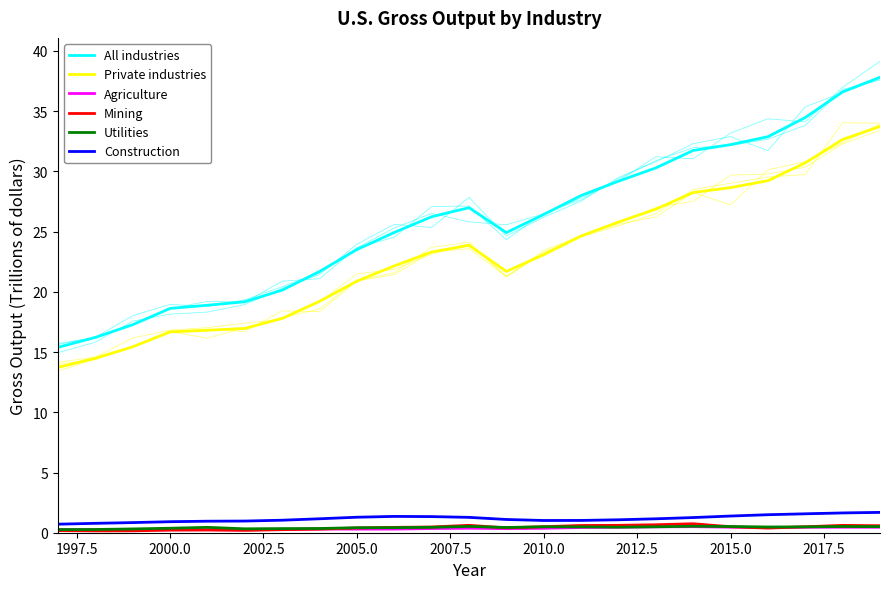

Count the Mining values in the range 0 to 1.

23